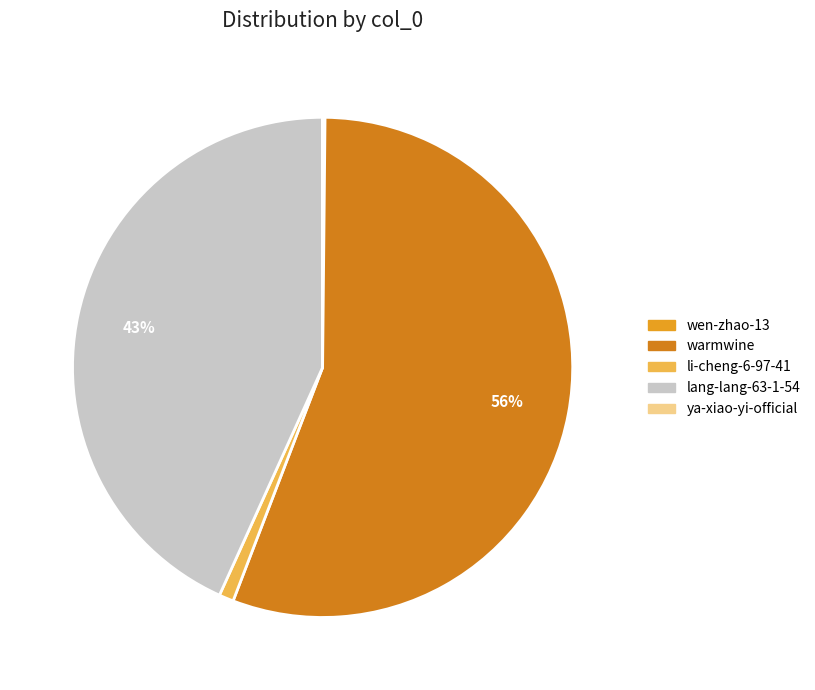

To the nearest percent, what percentage of the pie is warmwine?

56%